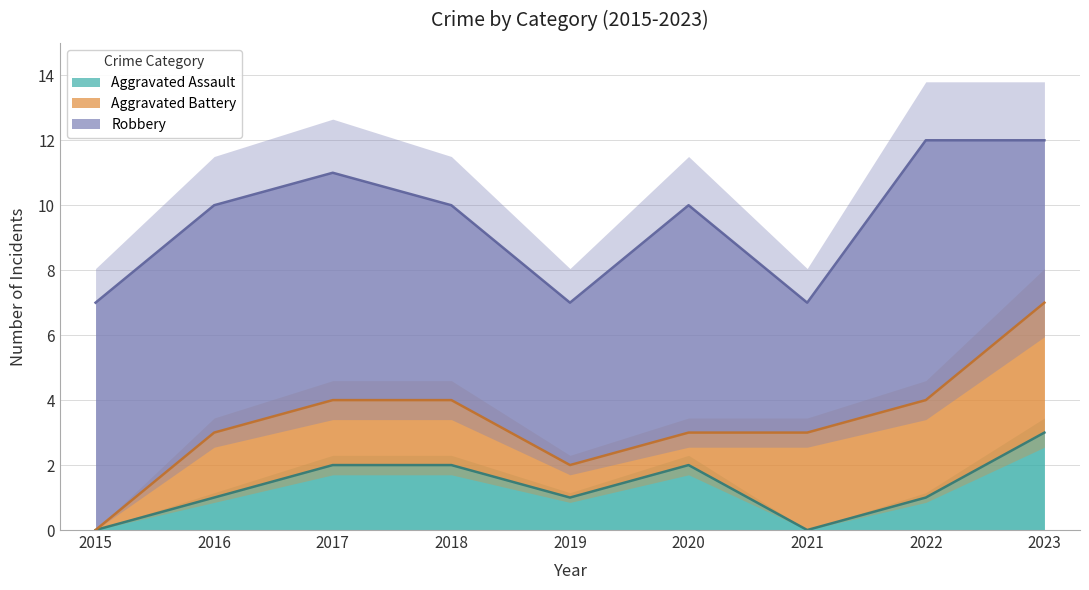

At which label does Aggravated Battery reach its minimum?

2015